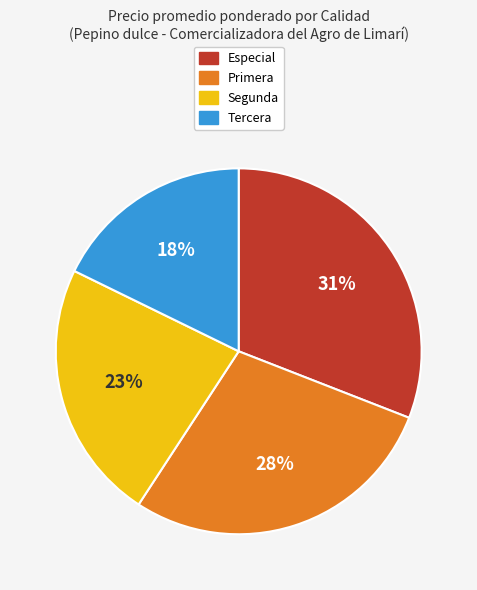

How many segments does this pie chart have?

4